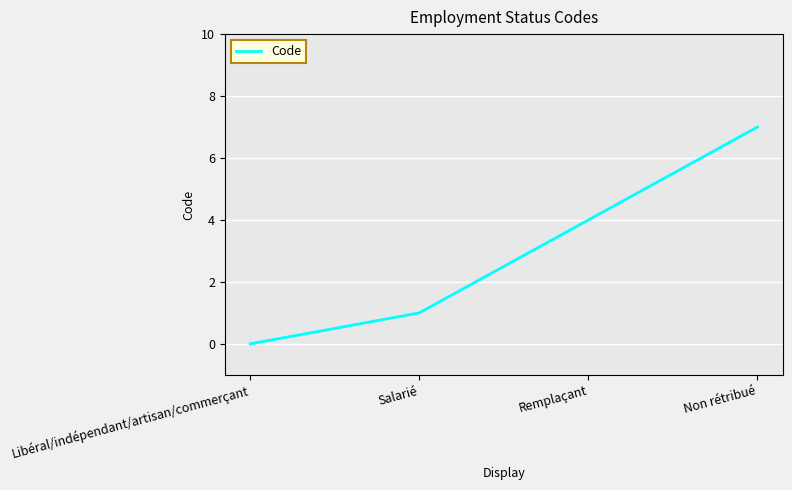

Count the values in the range 1 to 7.

3